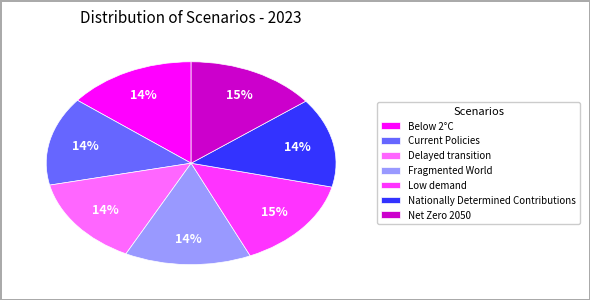

How many segments does this pie chart have?

7